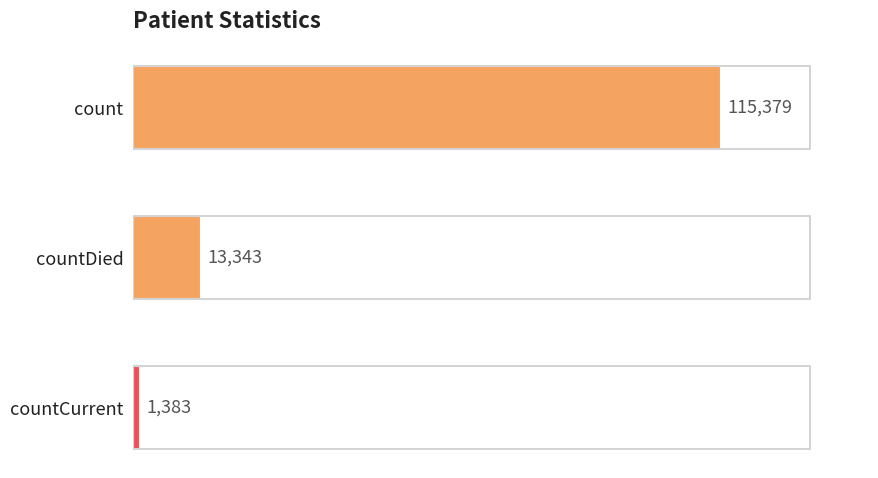

What position from the bottom is countDied?

2